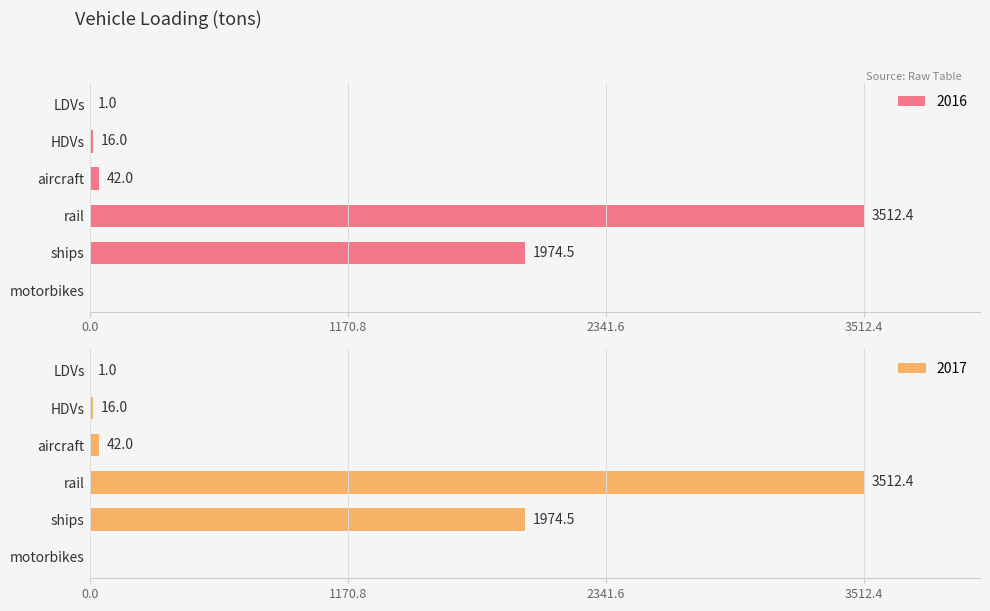

At which category is the sum across all series the highest?

rail